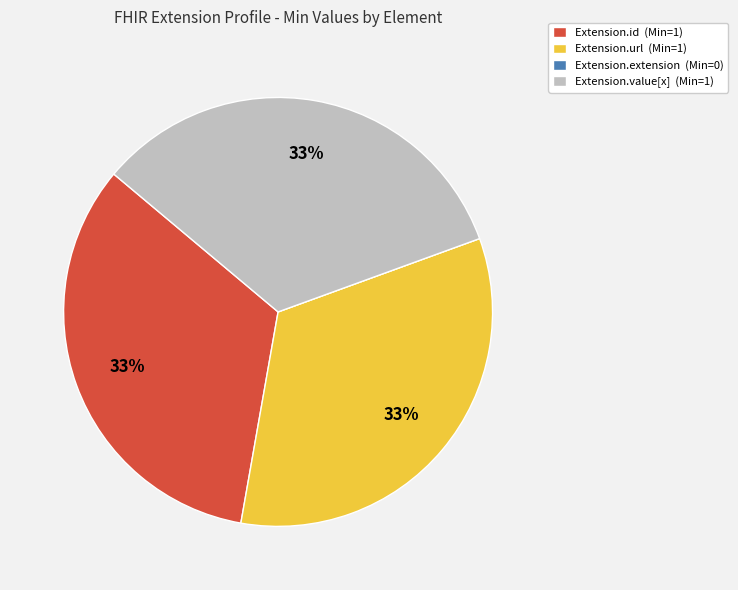

True or false: Extension.value[x] (Min=1) accounts for 33% of the total.

True